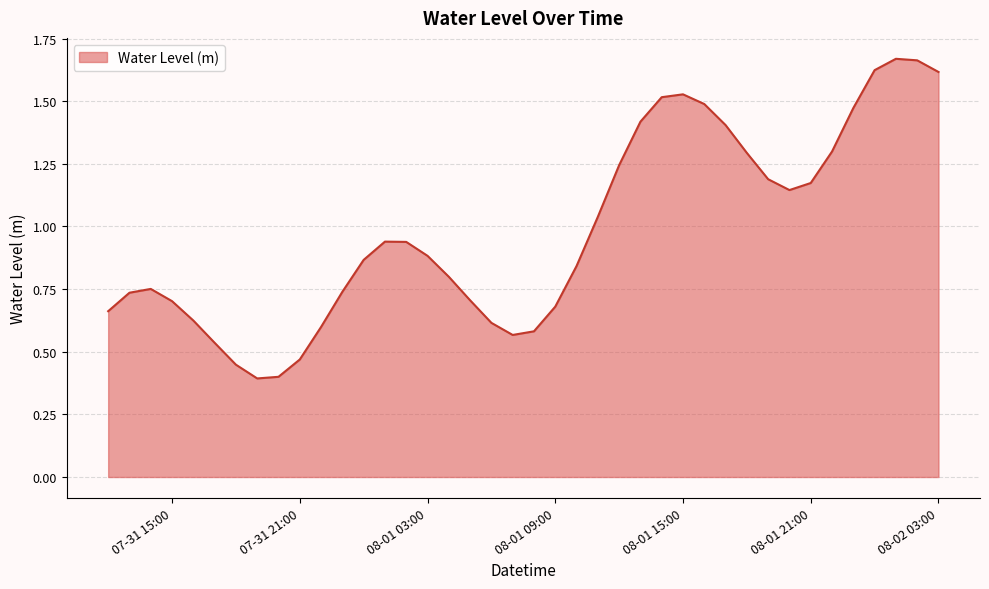

How many points are higher than both their immediate neighbors (excluding endpoints)?

4